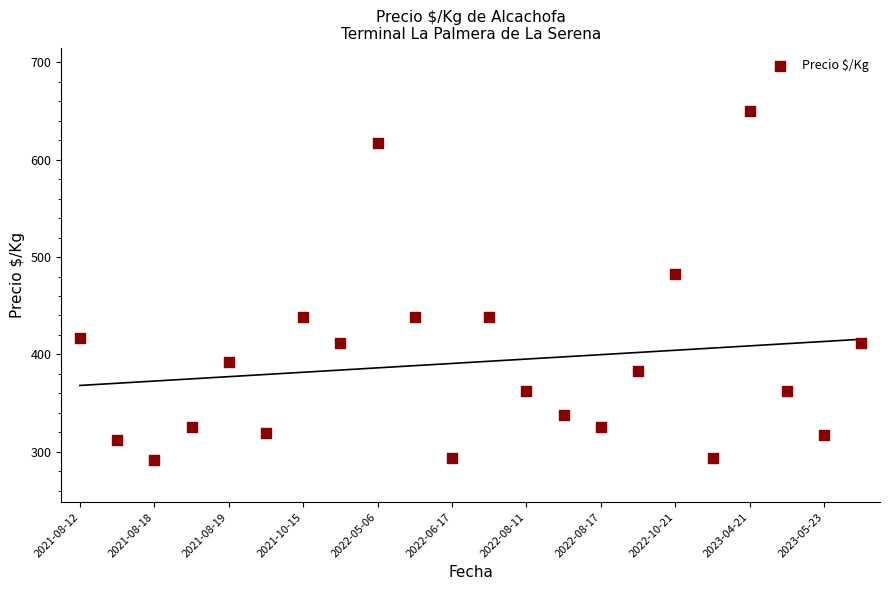

What is the range of Y values (max minus min)?

358